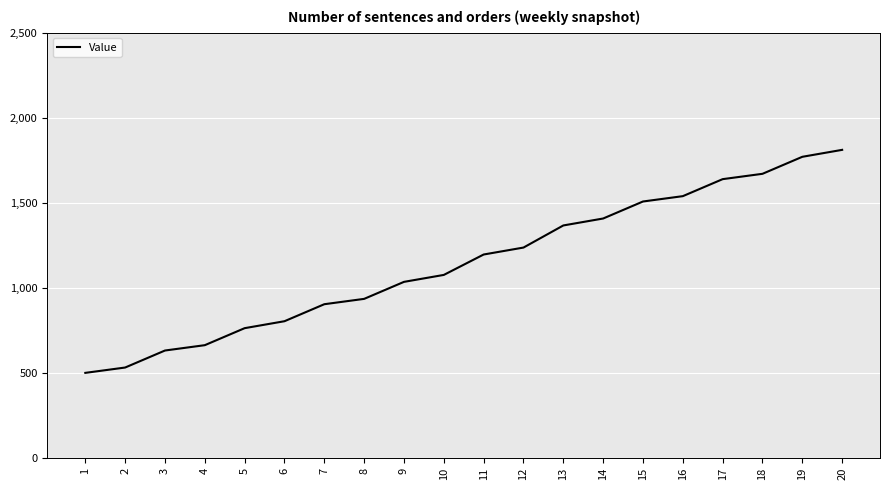

The chart shows a value of 1670.4 at 18. True or false?

True